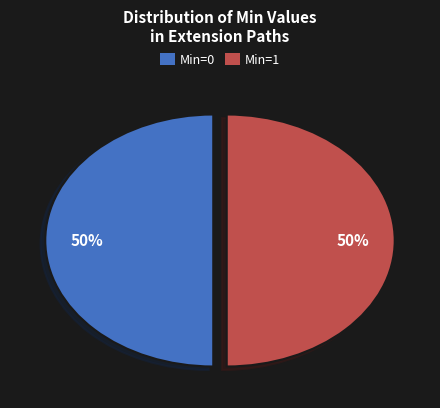

To the nearest percent, what portion does Min=1 represent?

50%